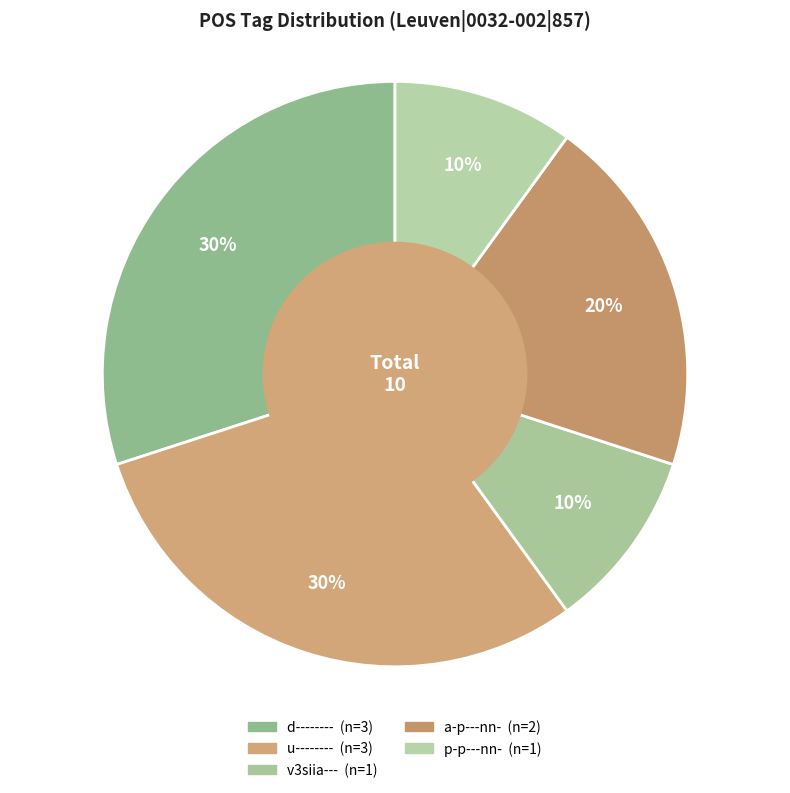

To the nearest percent, what percentage of the pie is a-p---nn-?

20%